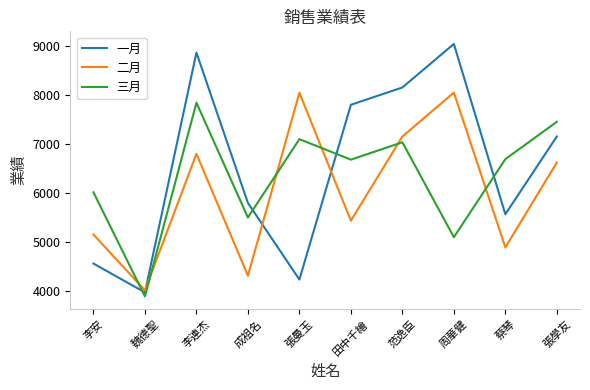

How many lines are shown in the chart?

3